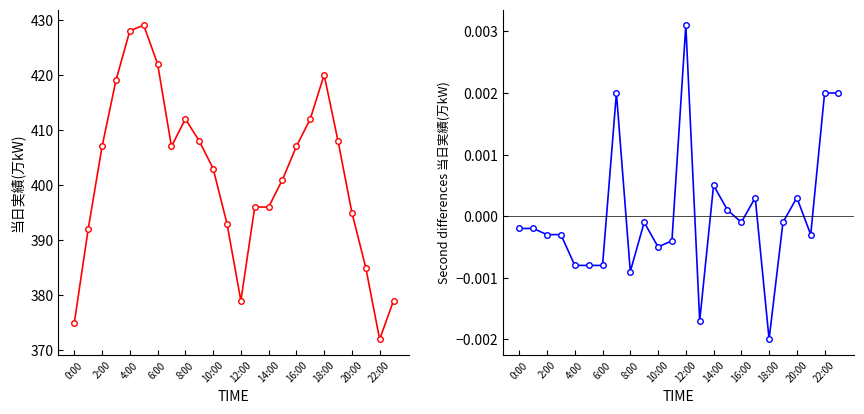

The 当日実績(万kW) series shows 249.0 at 23. True or false?

False